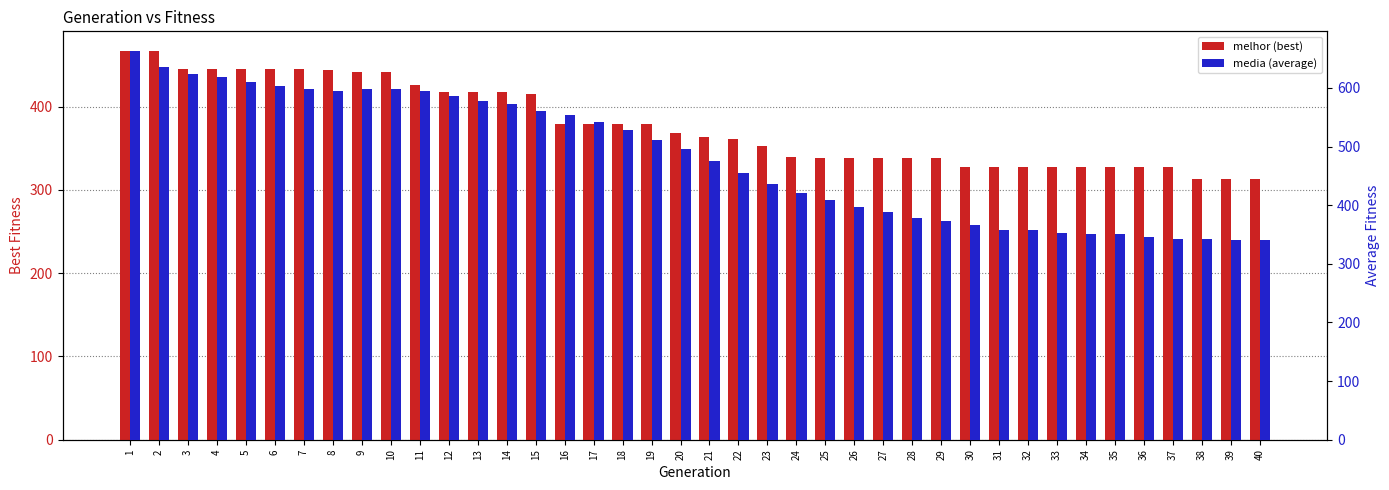

What is the total value across all series at 3?

1068.3